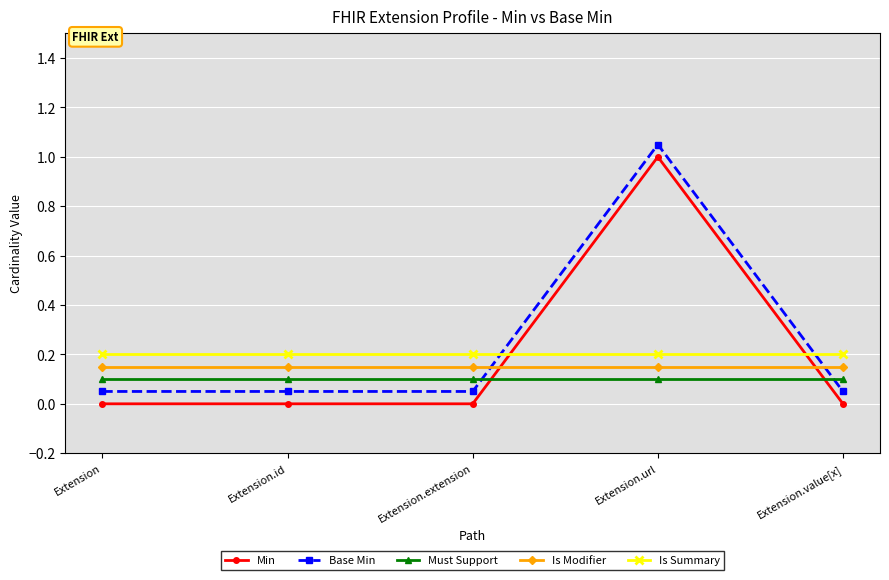

What is the average value of the Is Modifier series?

0.1